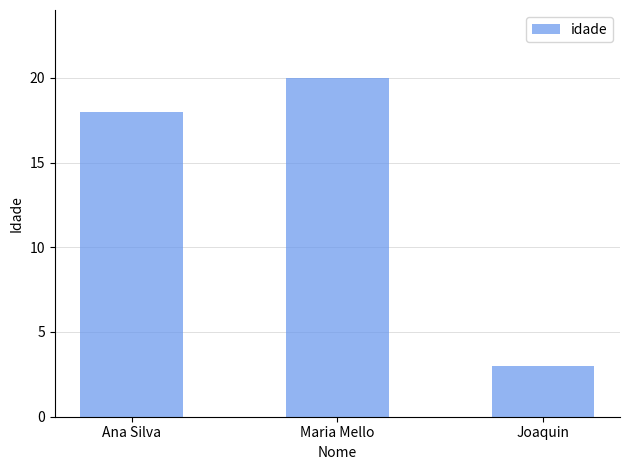

What is the approximate value at Ana Silva, to the nearest 10?

20